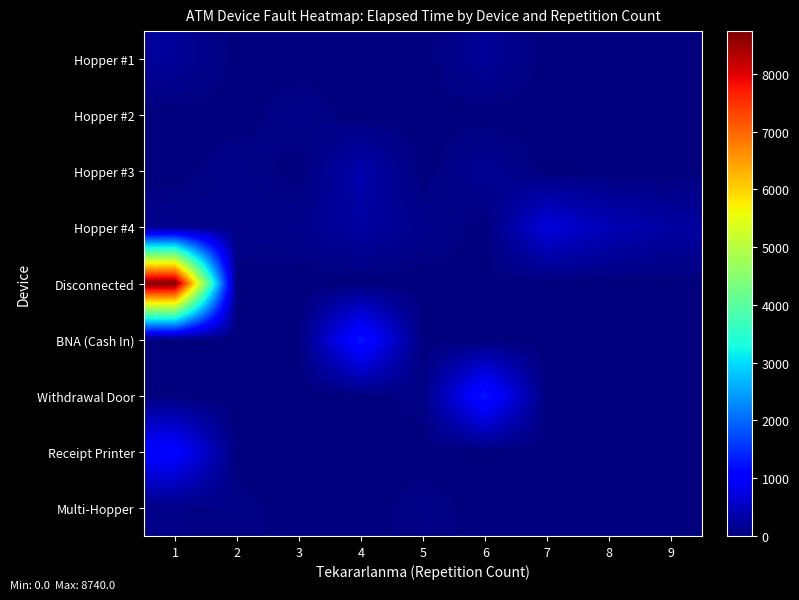

Rank the series at 3 from lowest to highest value.

Hopper #1, Hopper #3, Disconnected, BNA (Cash In), Withdrawal Door, Receipt Printer, Multi-Hopper, Hopper #2, Hopper #4